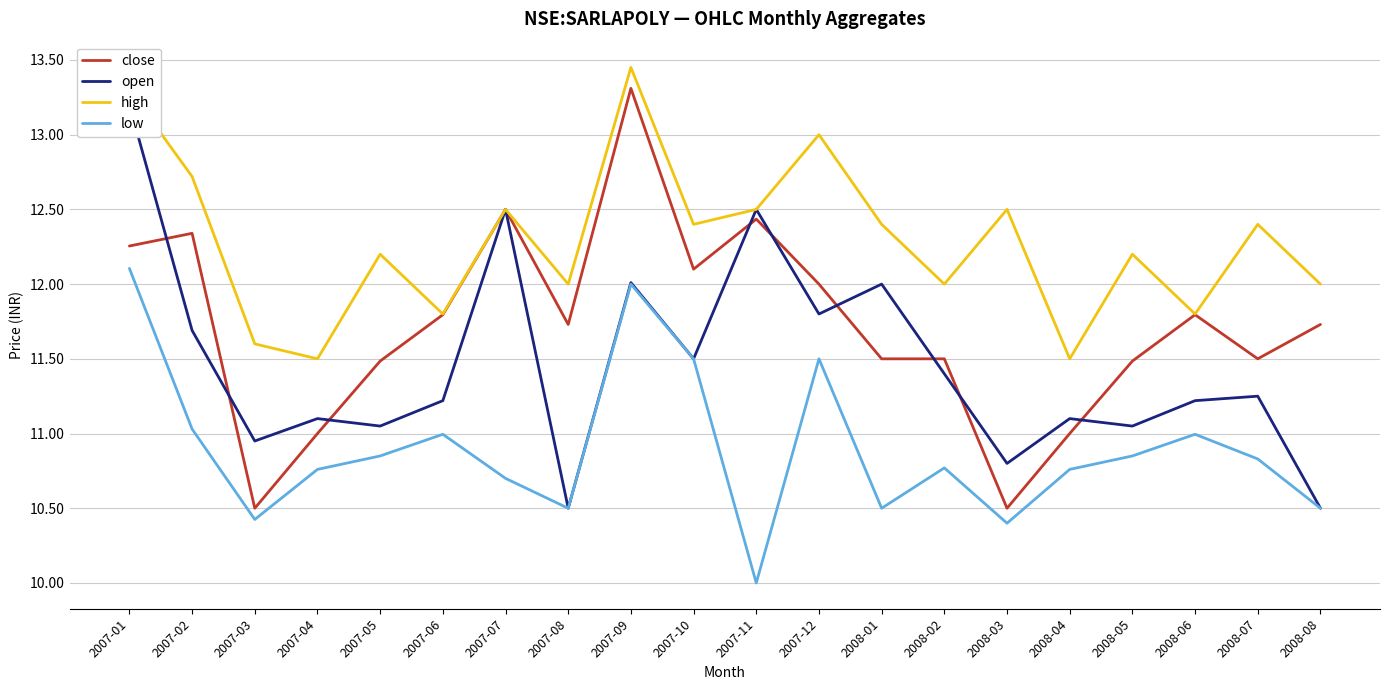

What is the difference between the high values at 2007-07 and 2007-09?

0.9